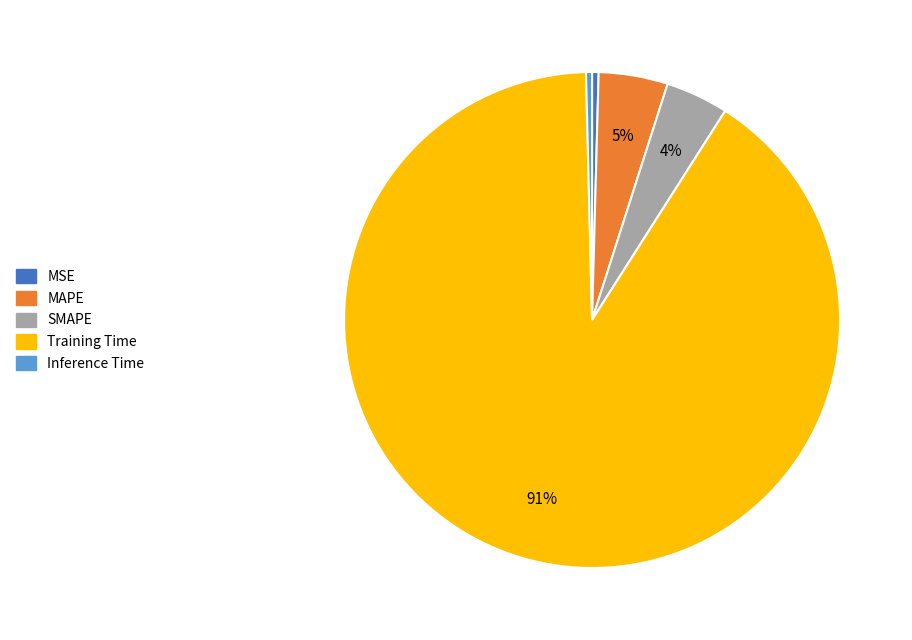

Does Training Time represent more than half of the total?

Yes